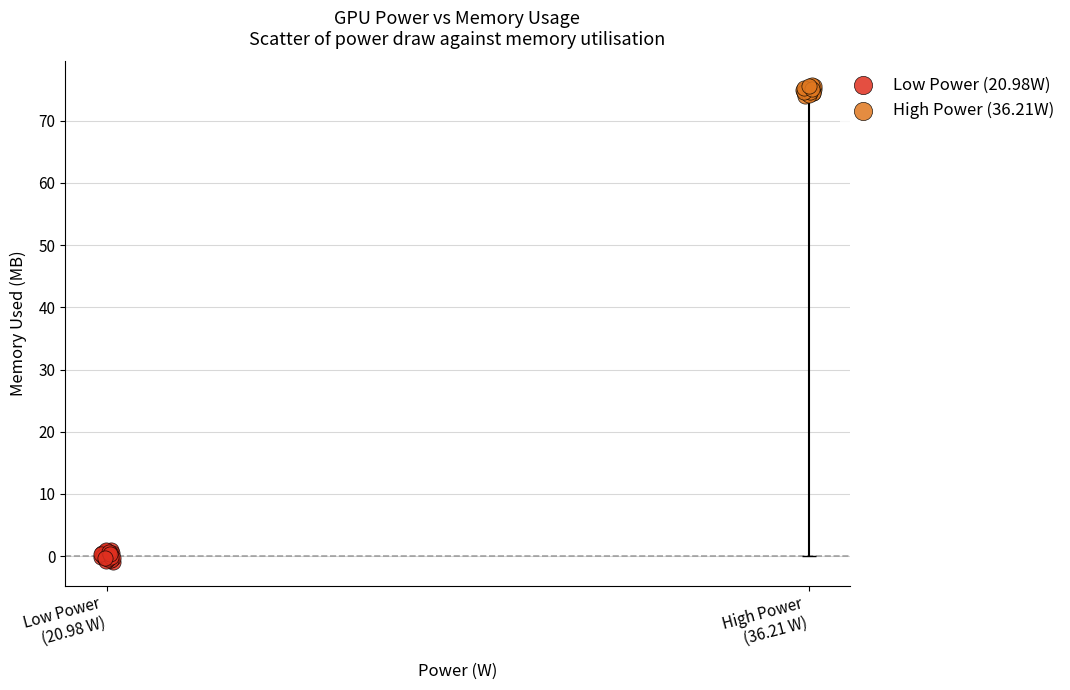

Which series reaches the minimum Y coordinate?

Low Power (20.98W)